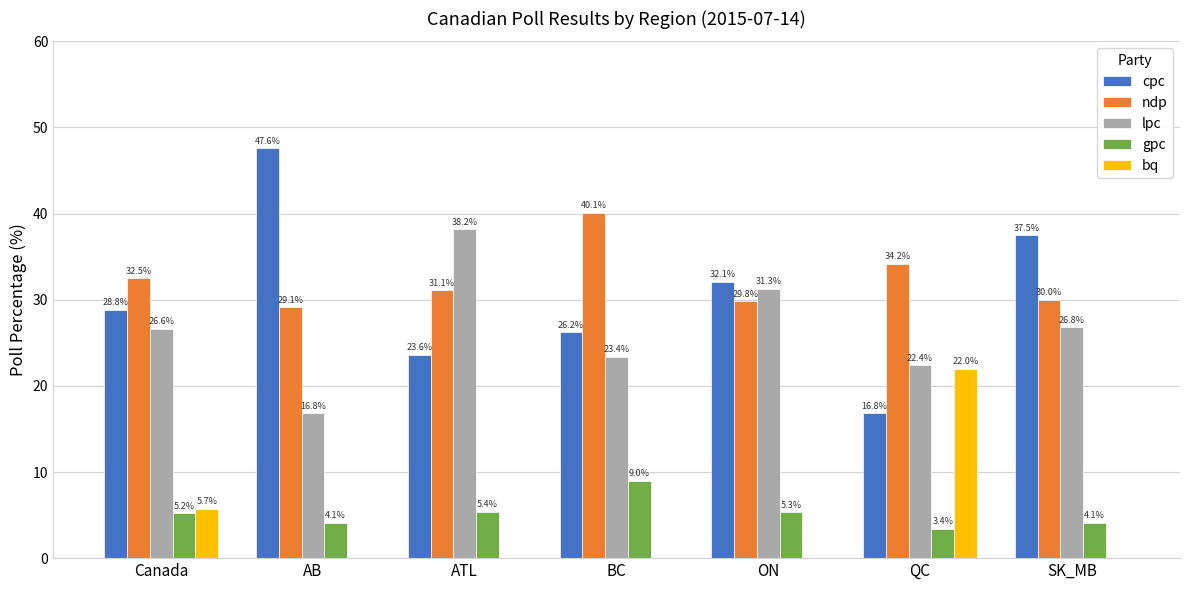

Is the value of ndp at ON greater than the value of gpc at BC?

Yes